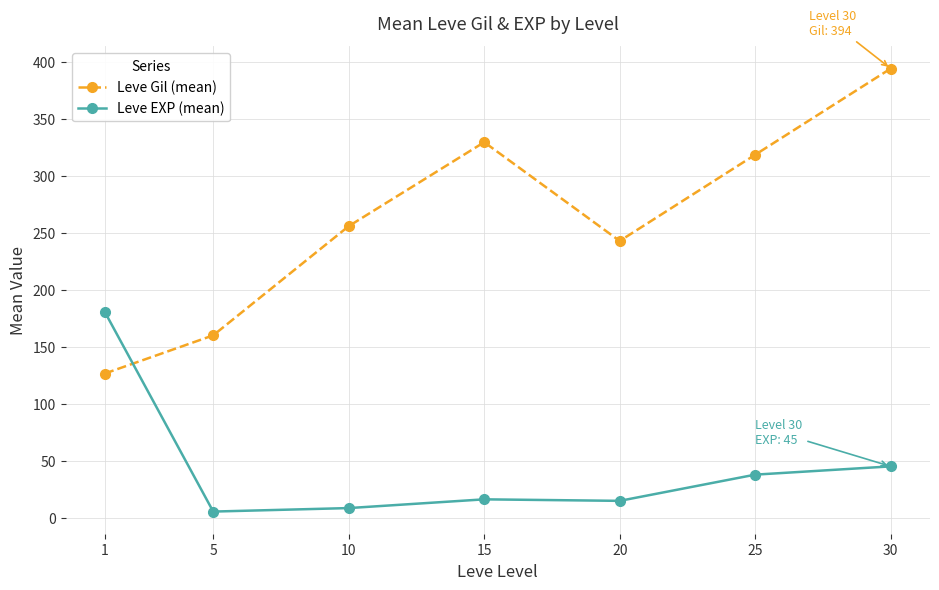

True or false: Leve Gil (mean) has more than 1 interior local peaks.

False